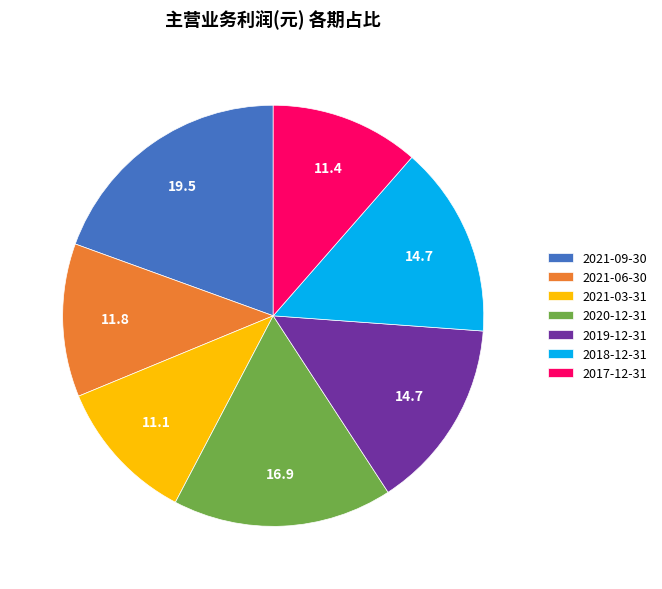

Which category has the biggest portion of the pie?

2021-09-30